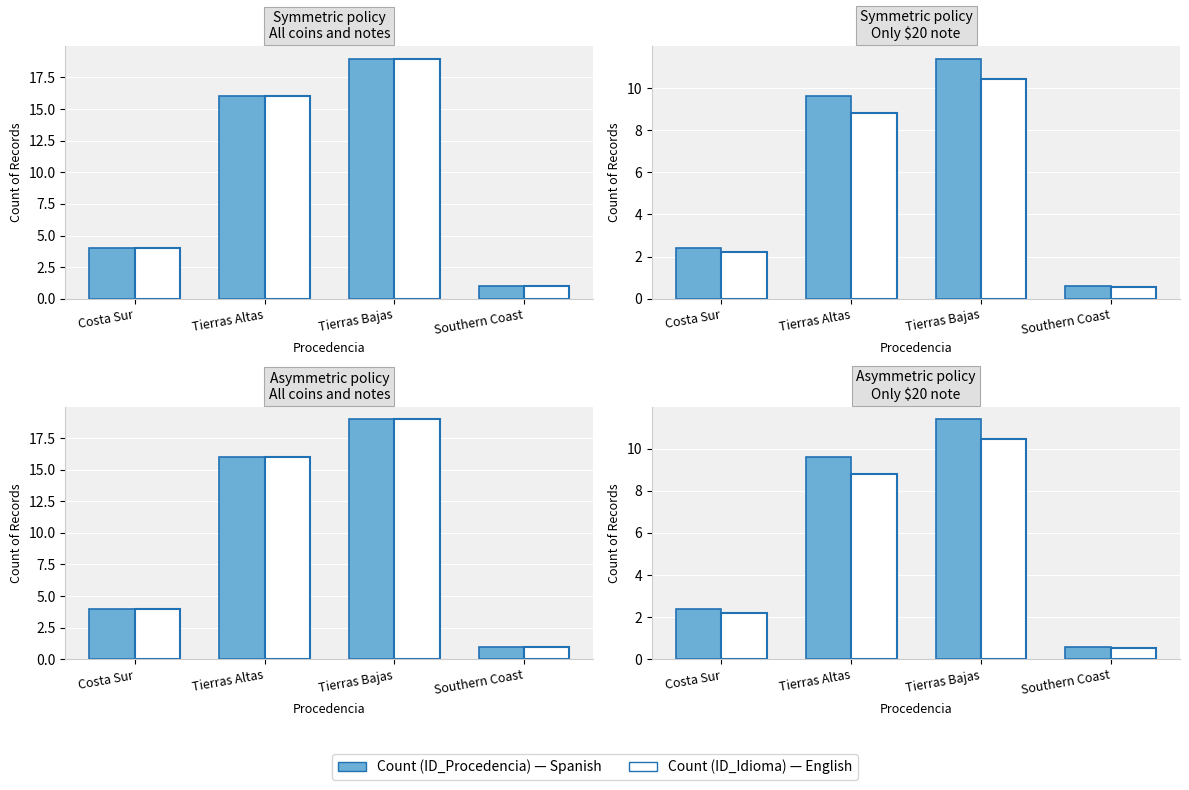

What is the average value of the Count (ID_Idioma) series?

5.5